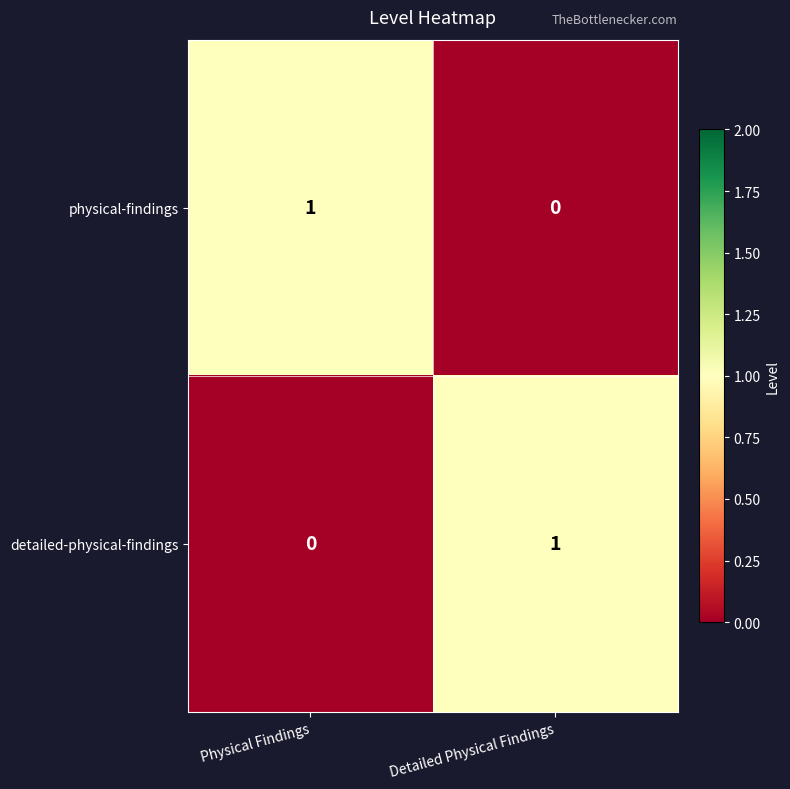

How many series are shown in this chart?

2